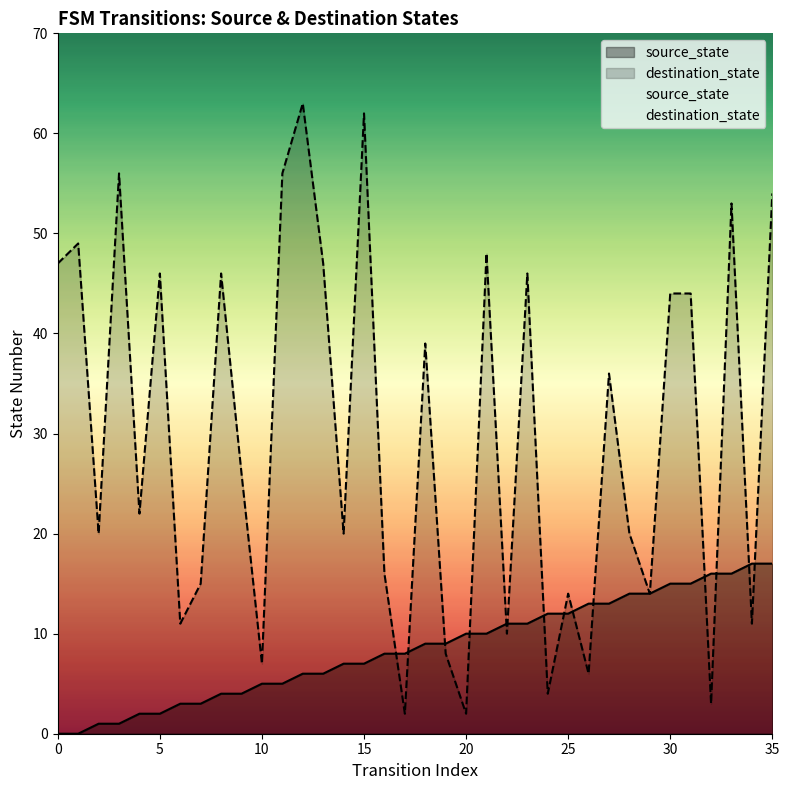

Read the source_state value at 15, to the nearest 10.

10